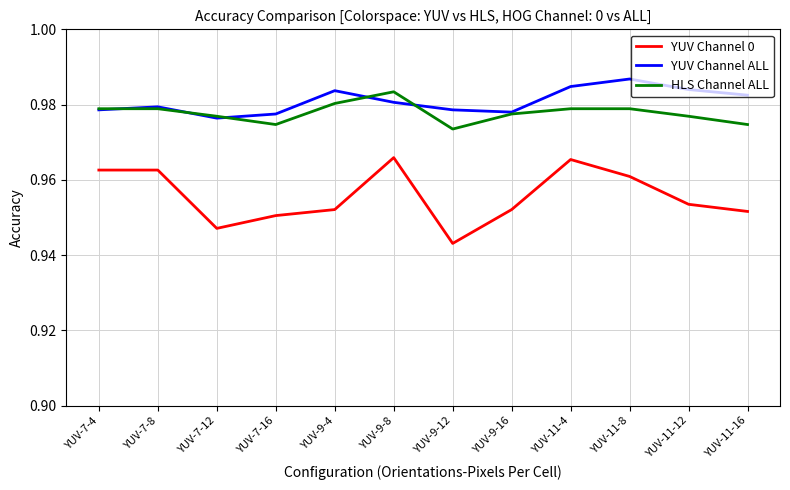

How many categories are shown in the chart?

12